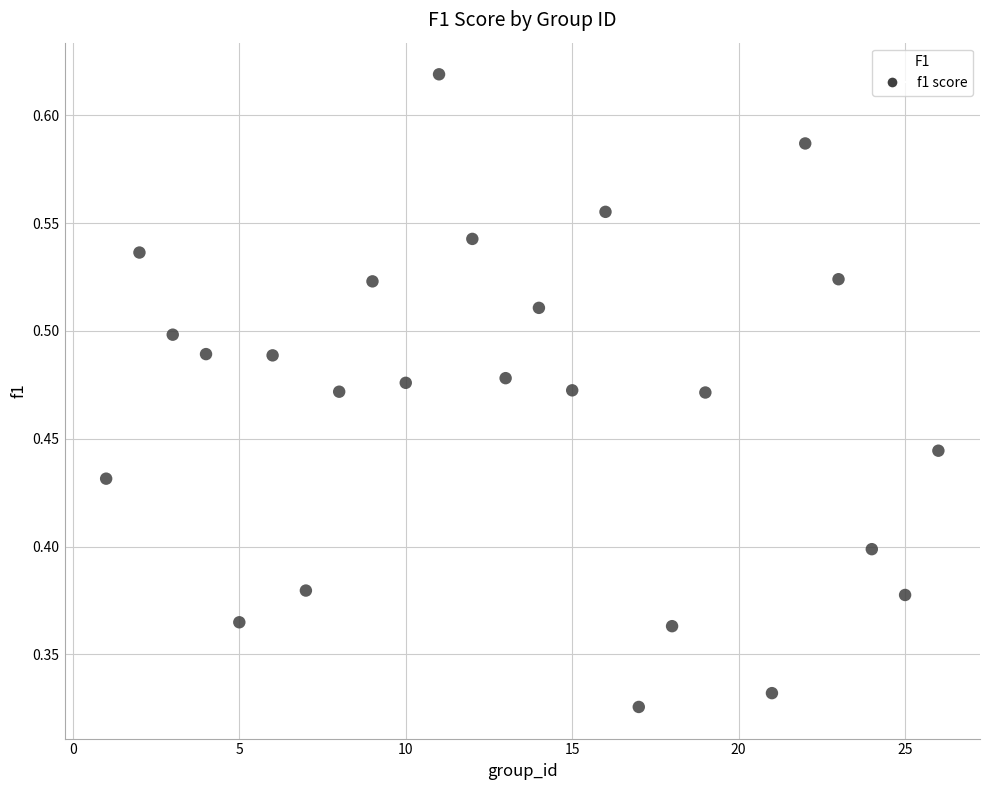

What is the range of X values (max minus min)?

25.0